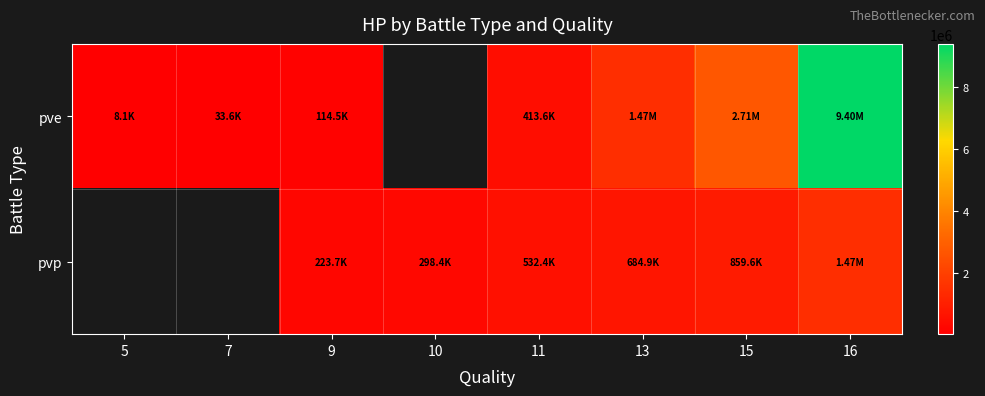

Which category has the lowest value in the pve series?

5